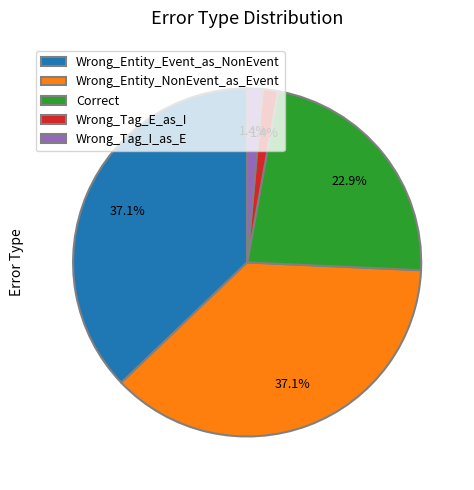

How many slices are in this pie chart?

5